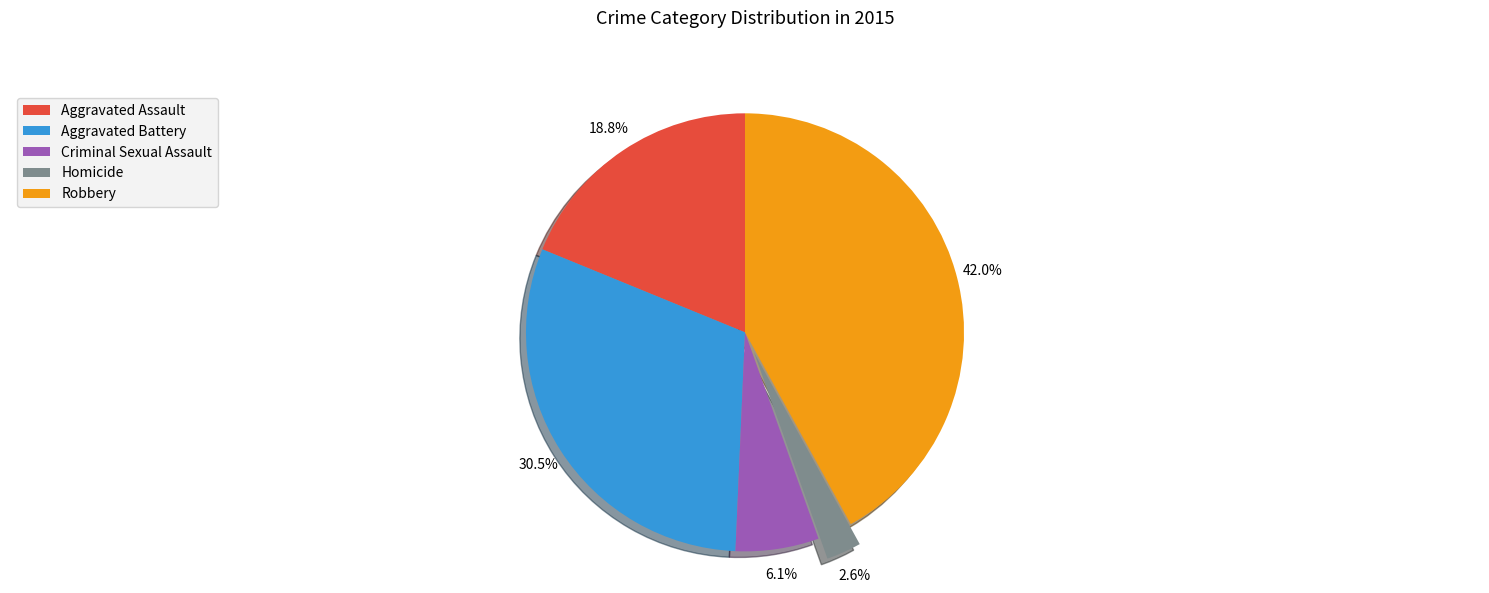

To the nearest percent, what is the combined percentage of Aggravated Battery and Robbery?

72%